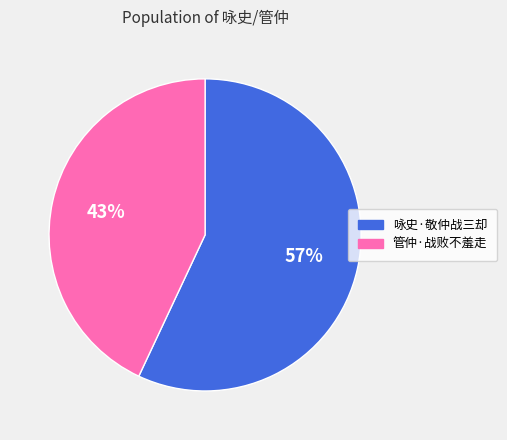

To the nearest percent, what percentage of the pie is 咏史·敬仲战三却?

57%